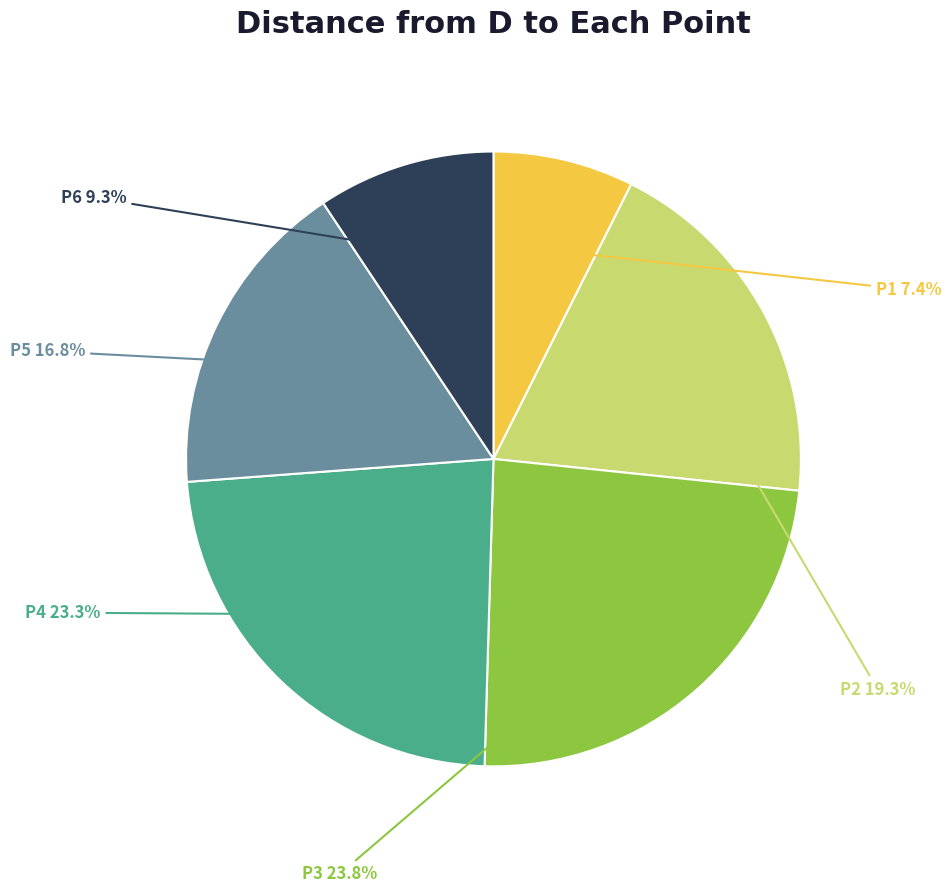

Is there any slice that represents more than half of the pie?

No